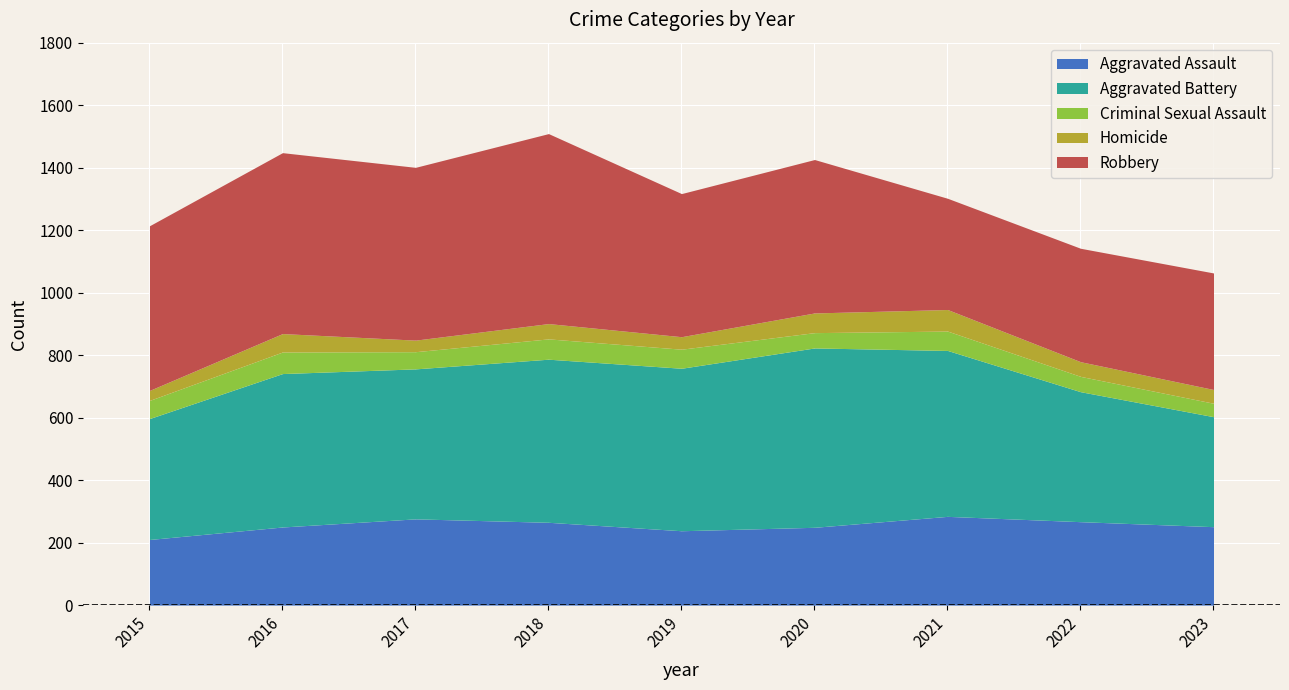

Does the chart display data point markers on the line(s)?

No